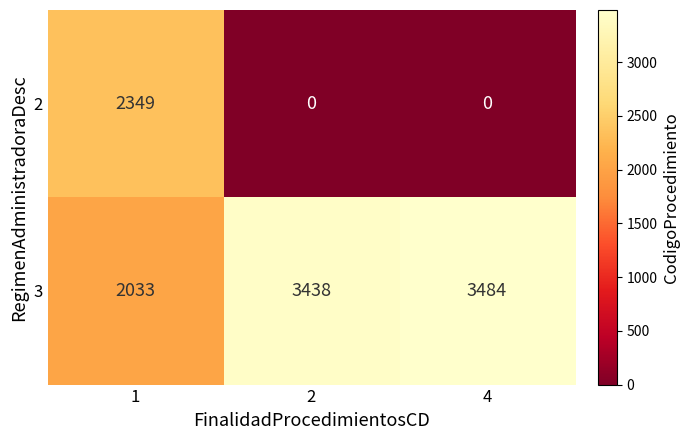

At 2, list the series in order from largest to smallest.

3, 2